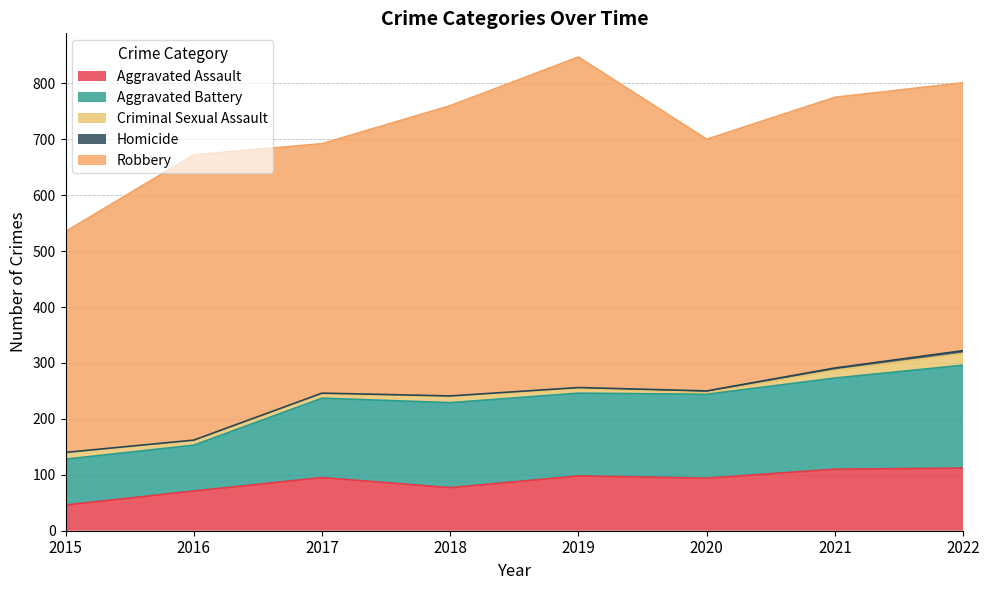

List the labels in order of Homicide value, largest first.

2022, 2021, 2020, 2019, 2016, 2017, 2018, 2015